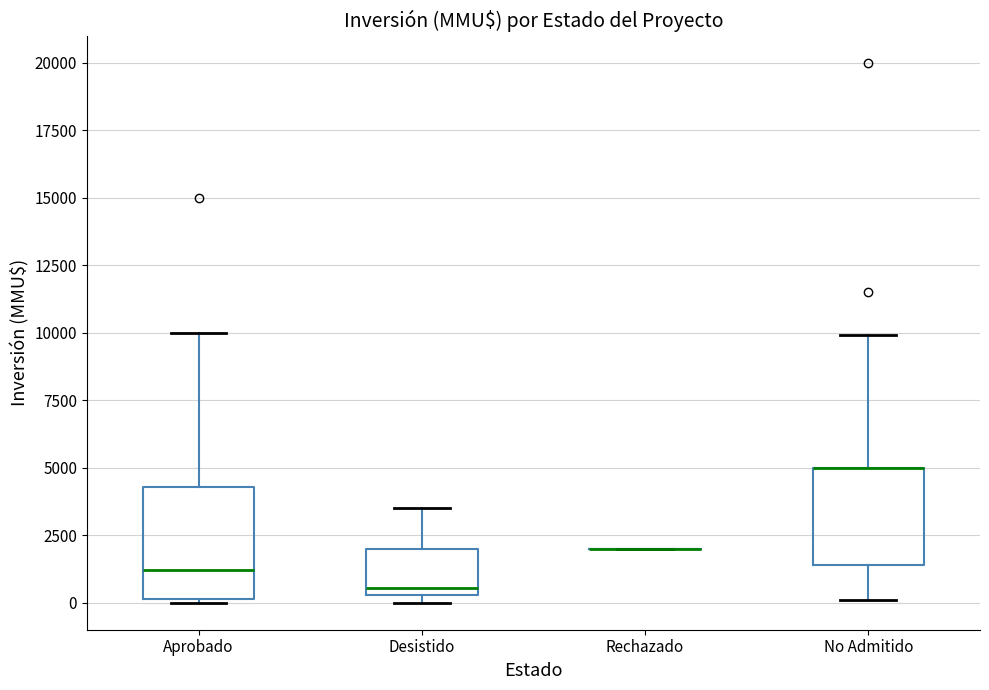

Reading left to right, transcribe this box plot: for each box, give where its median line is, the range the box spans, and where its two whiskers end, as read against the y-axis. The values are not printed on the chart, so give them approximately, as read against the axis.

Aprobado: median 1000, box 0 to 4500, whiskers 0 to 10000
Desistido: median 500 (just above the box's lower edge), box 500 to 2000, whiskers 0 to 3500
Rechazado: box collapsed to a line at 2000, whiskers 2000 to 2000
No Admitido: median 5000 (drawn on the box's upper edge), box 1500 to 5000, whiskers 0 to 10000